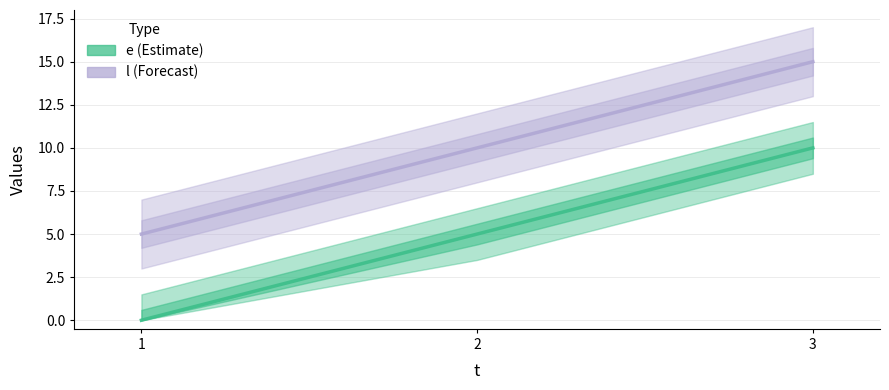

What is the sum of all e values?

15